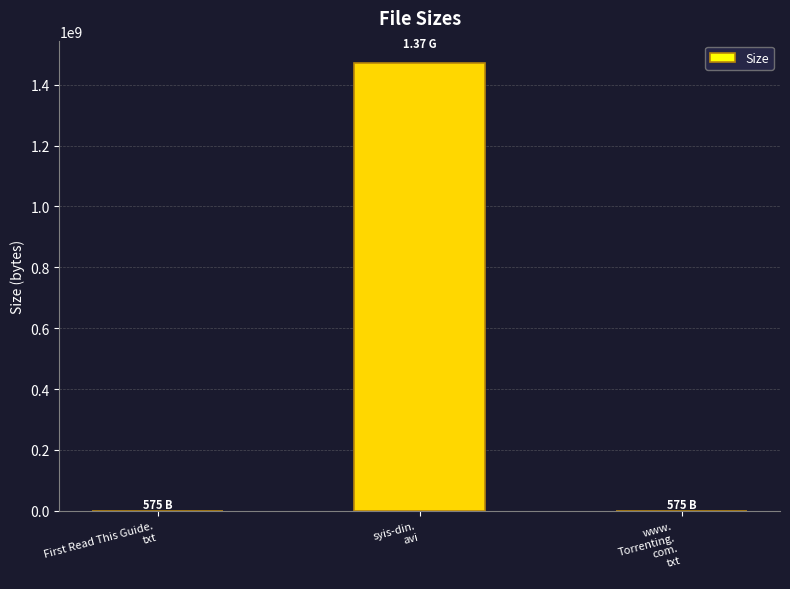

Count the number of values greater than 575.

1